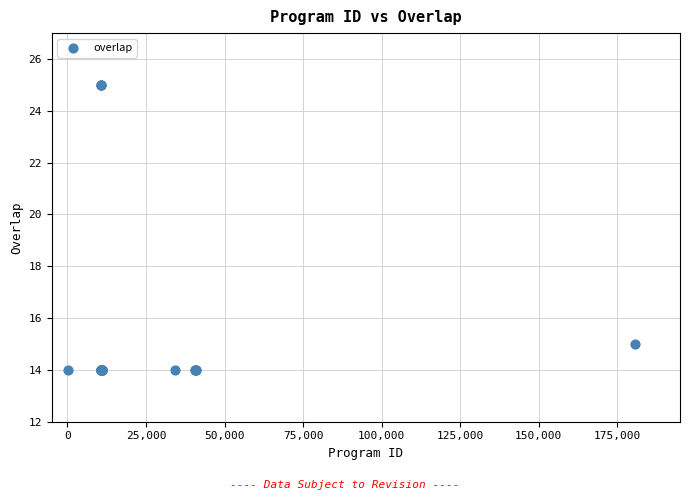

What Y value in the scatter plot is closest to 19?

15